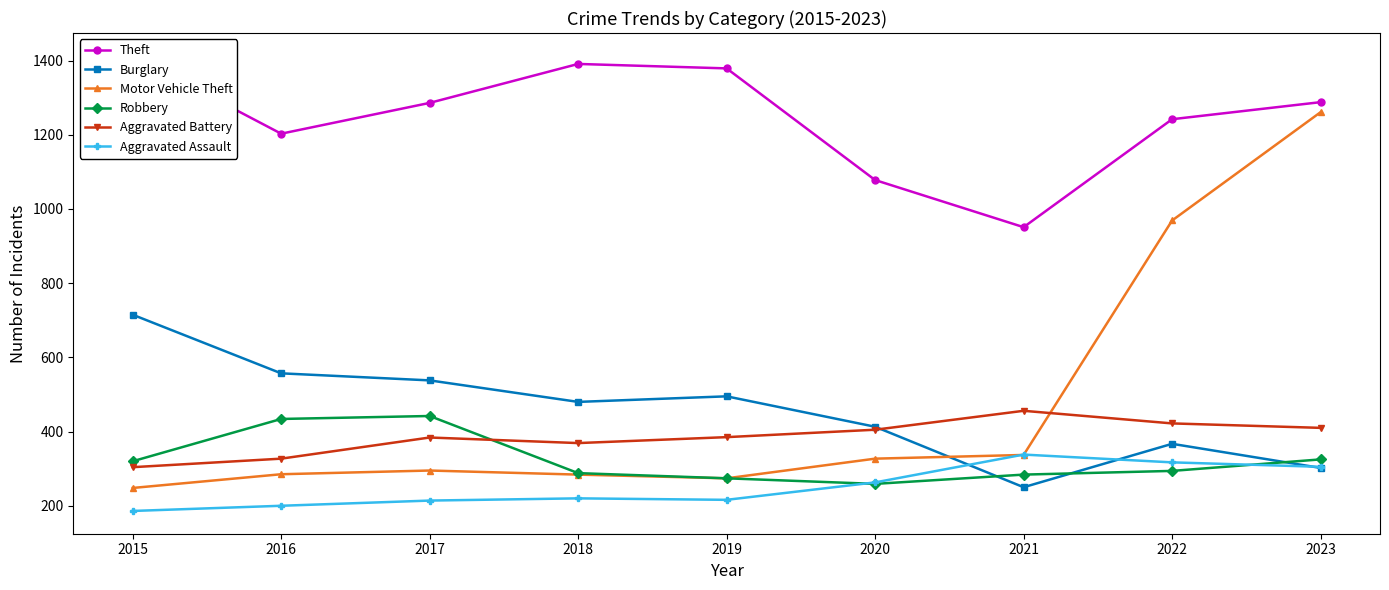

How many interior local peaks does the Robbery series have?

1